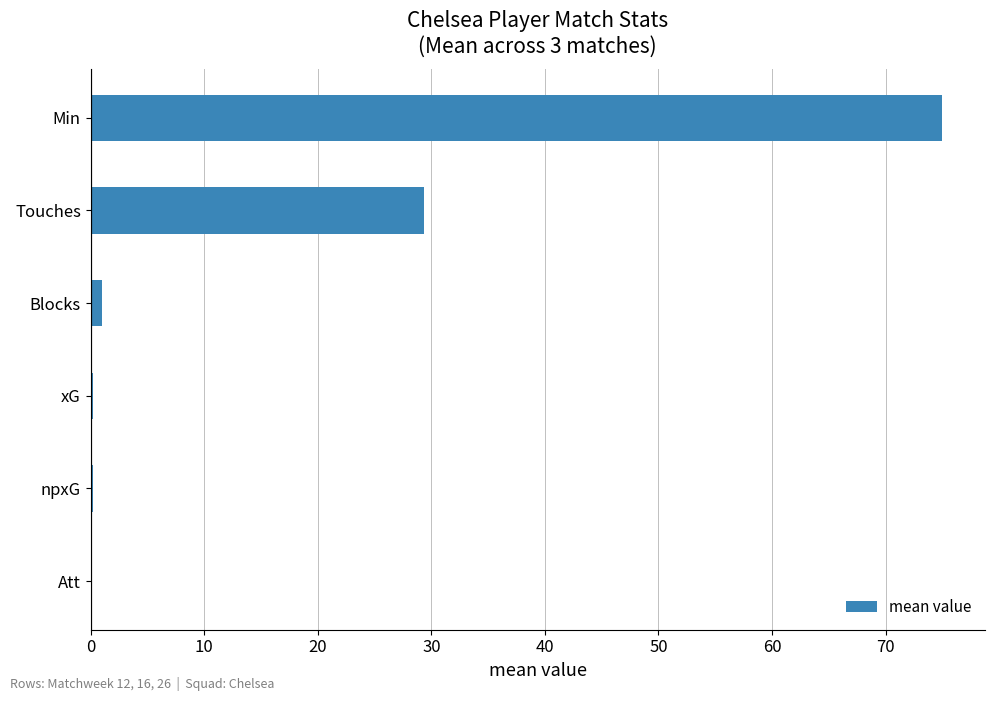

Which has a higher value, Min or npxG?

Min